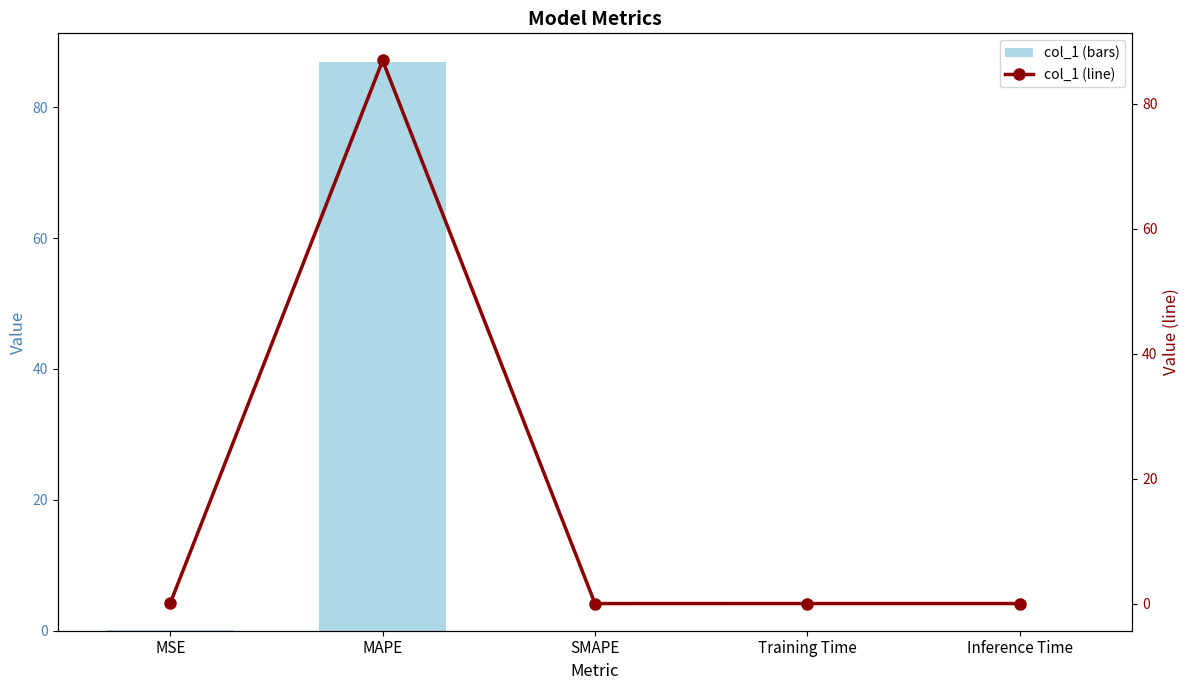

Are the bars horizontal?

No